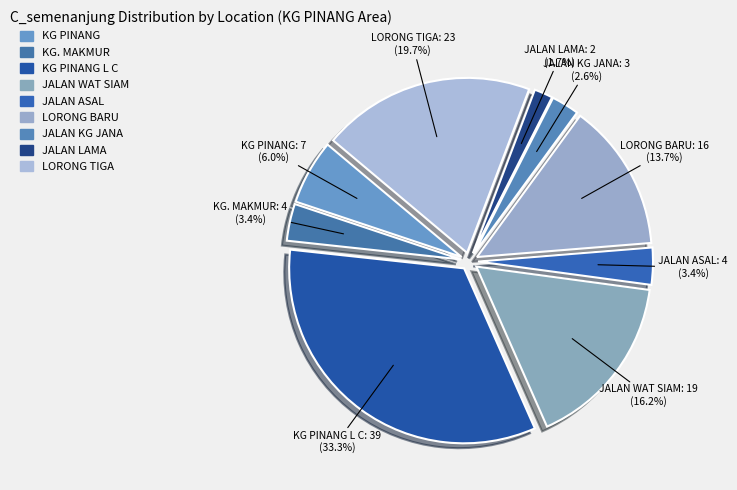

What is the largest slice in the pie chart?

KG PINANG L C AREA